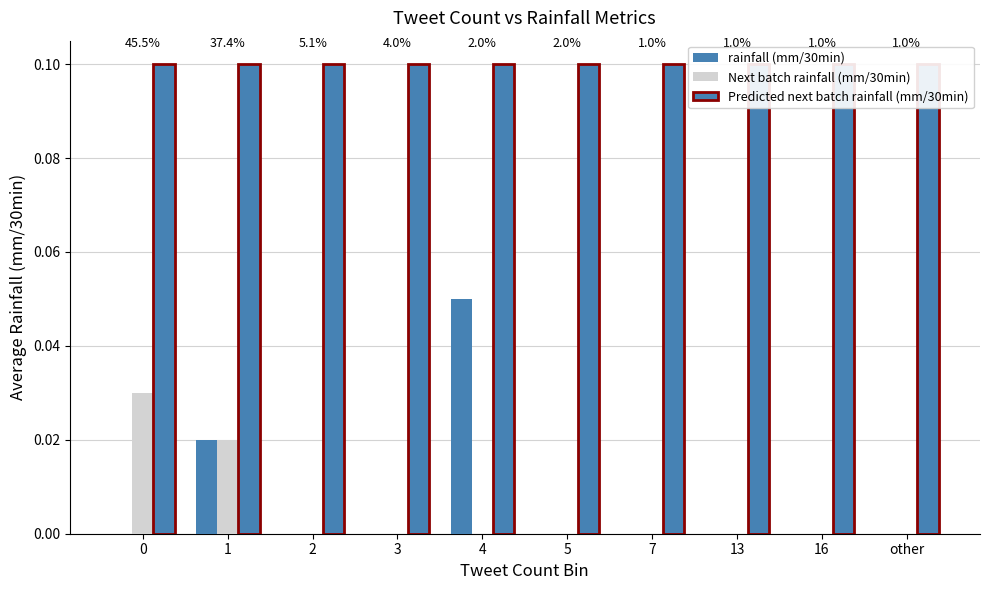

What position from the left is 2?

3